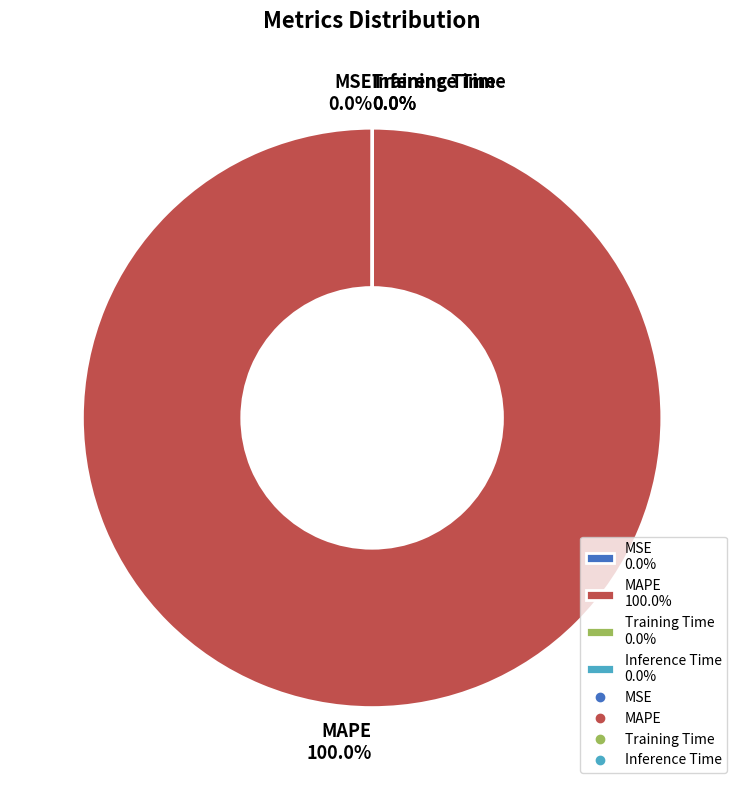

Is MAPE 100.0% the majority of the pie?

Yes